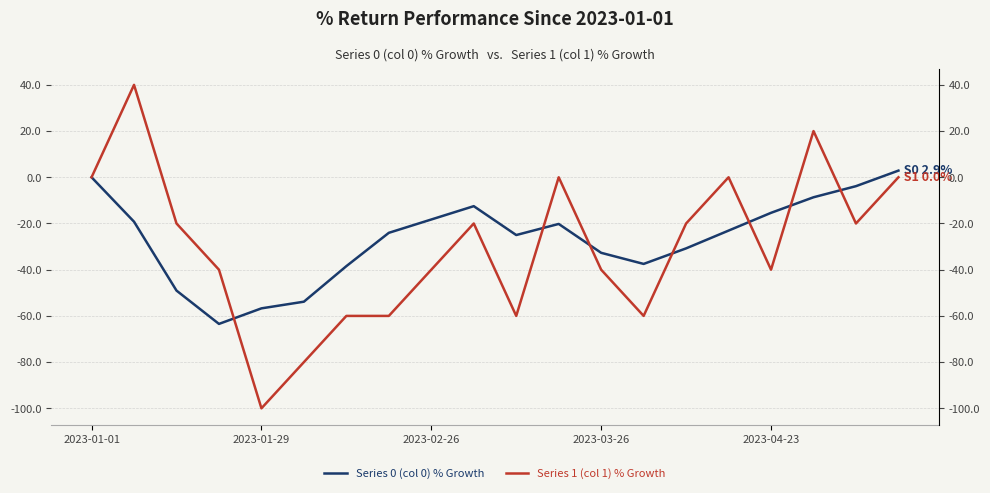

How many values in the Series 1 (col 1) % Growth series are below -20?

10